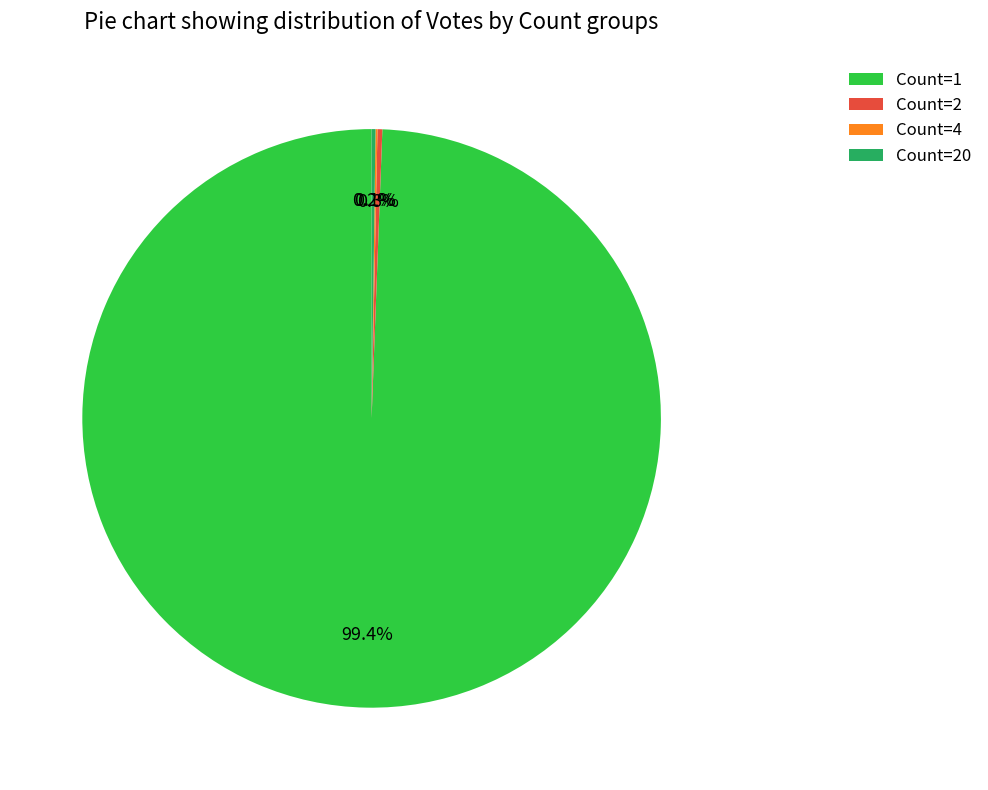

What percentage is NOT represented by Count=1?

0.6%